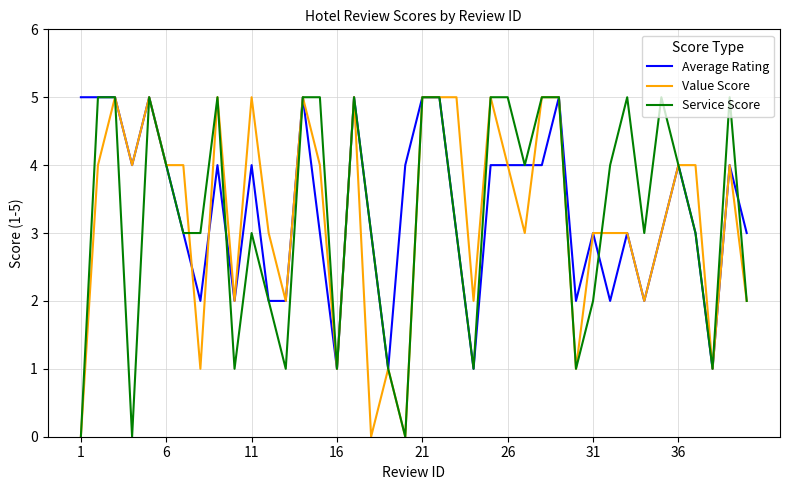

What is the greatest value displayed?

5